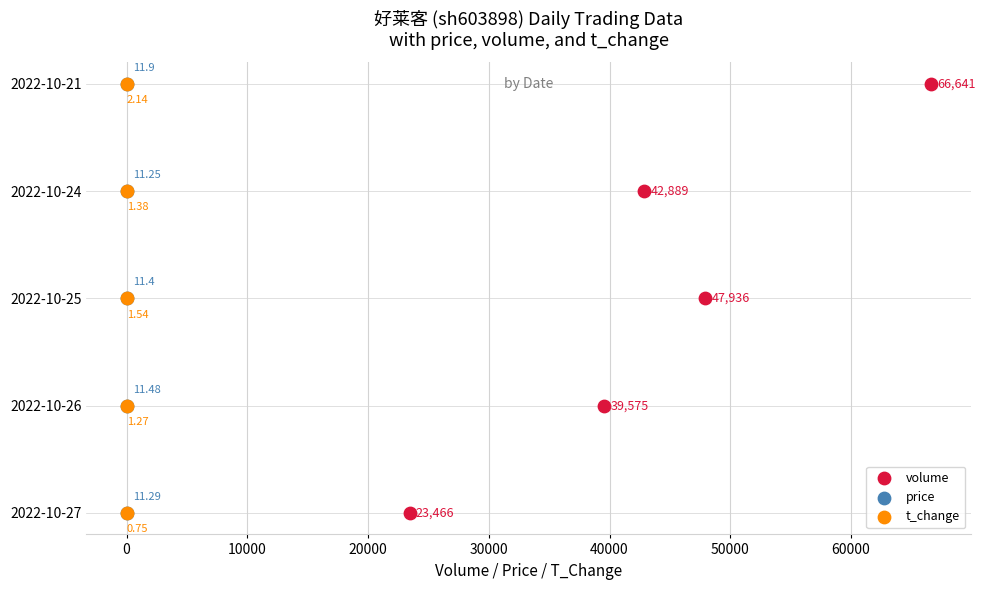

What are all the series names shown in the legend?

volume, price, t_change